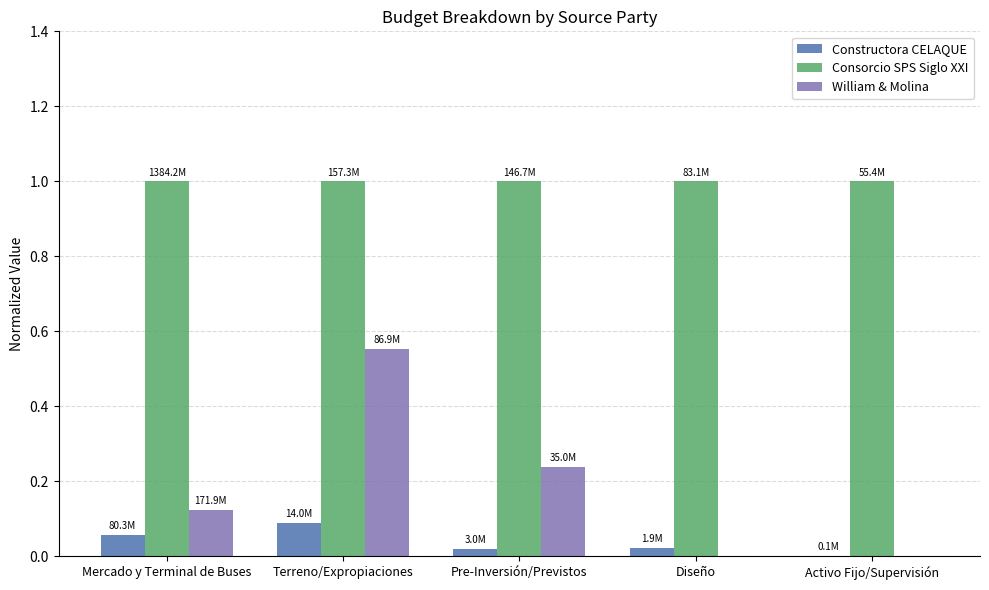

At which category is the sum across all series the highest?

Terreno/Expropiaciones